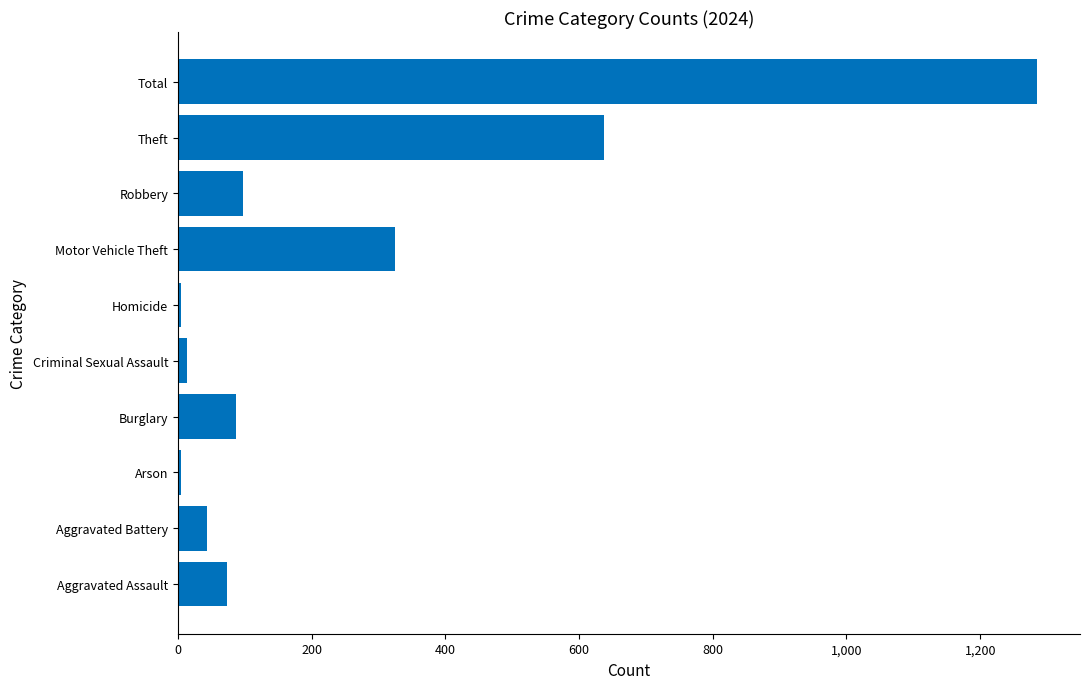

At which category does the chart reach its peak across all series?

Total